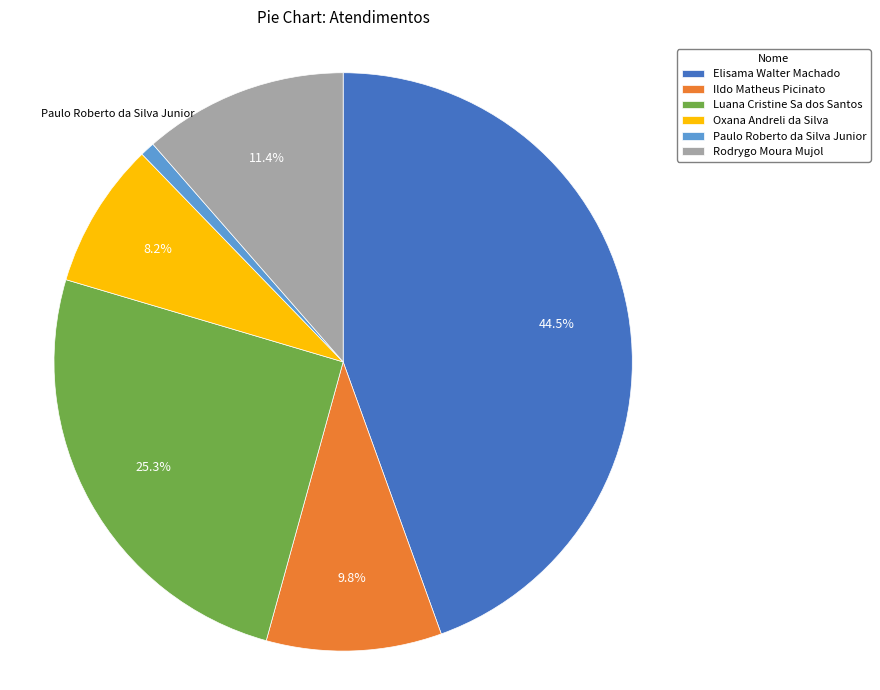

What percentage is NOT represented by Luana Cristine Sa dos Santos?

74.7%